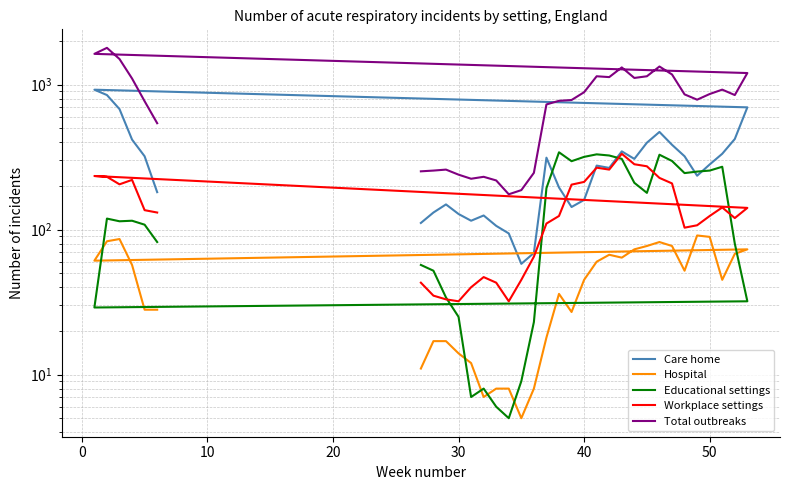

Is the value of Care home at 22 greater than the value of Total outbreaks at −10?

No